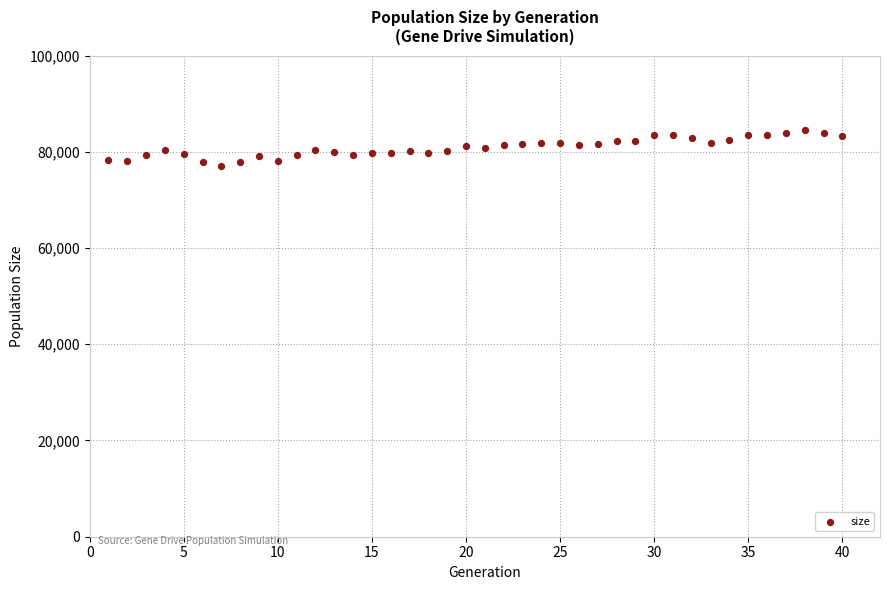

What is the range of X values (max minus min)?

39